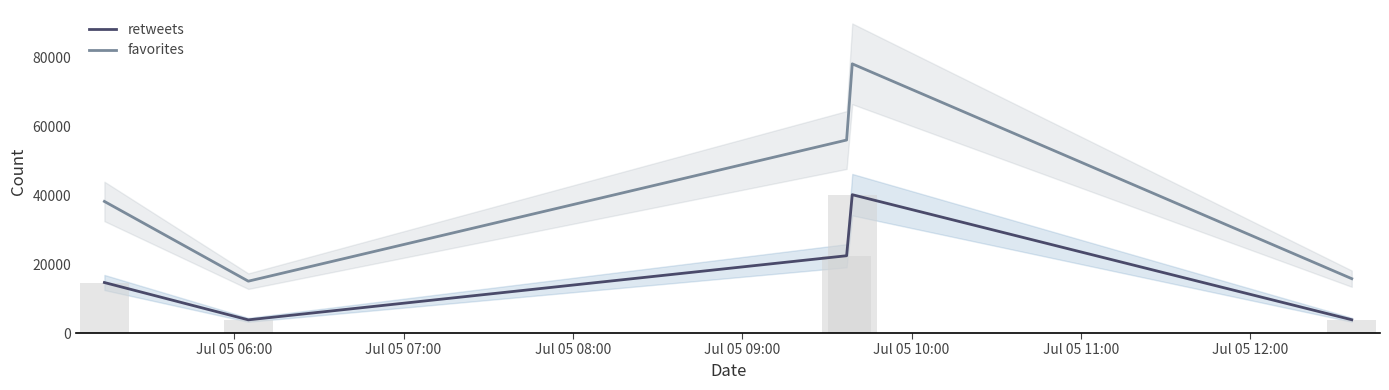

What is the smallest value displayed?

3826